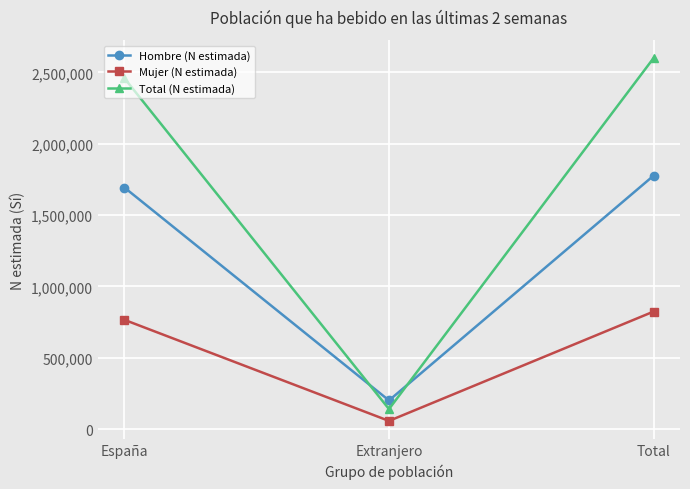

What is the difference between the highest and lowest values at Total?

1776095